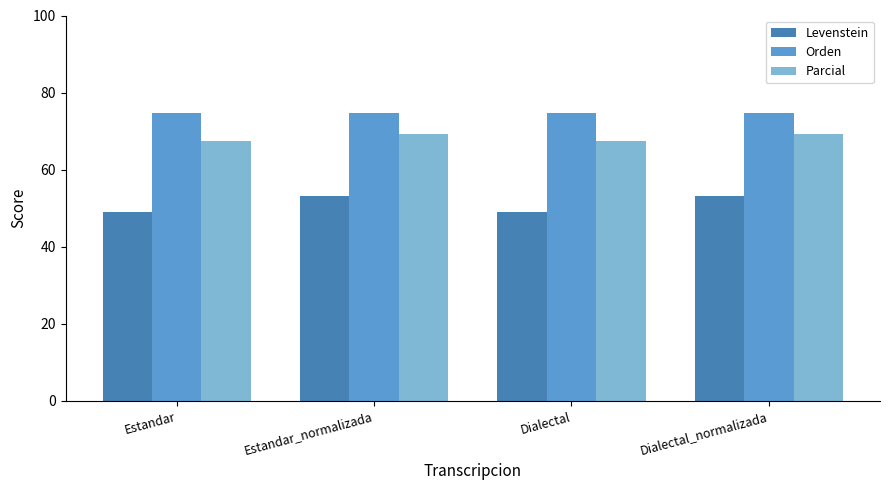

Rank the series at Dialectal from lowest to highest value.

Levenstein, Parcial, Orden